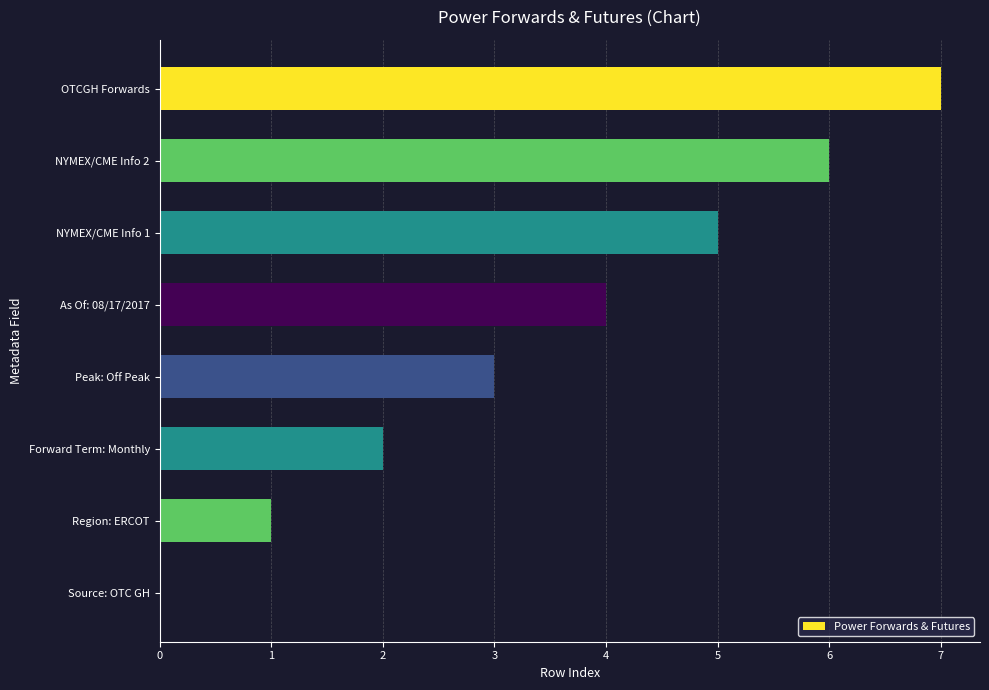

What is the sum of all values?

28